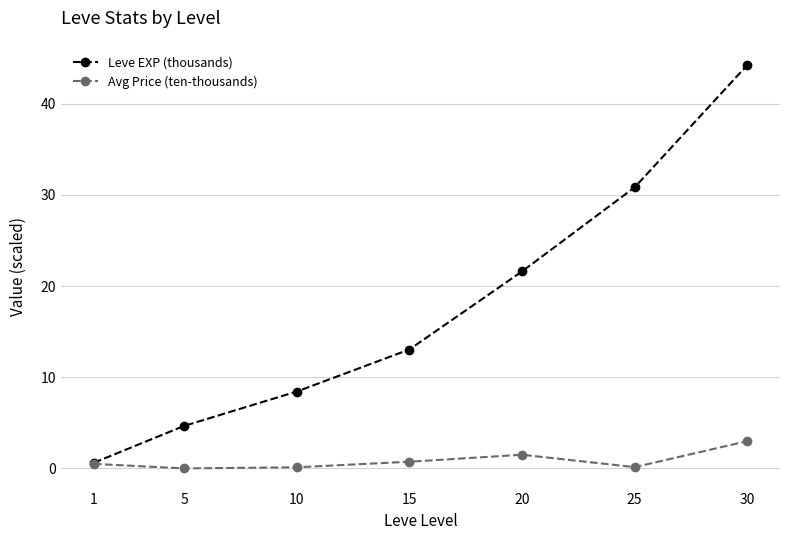

At which category does the chart reach its peak across all series?

30